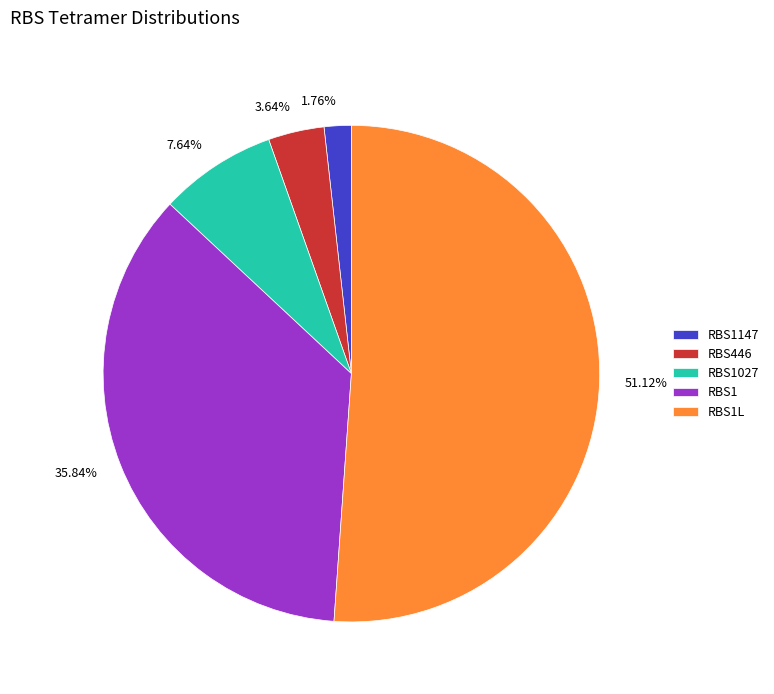

Which category has the biggest portion of the pie?

RBS1L